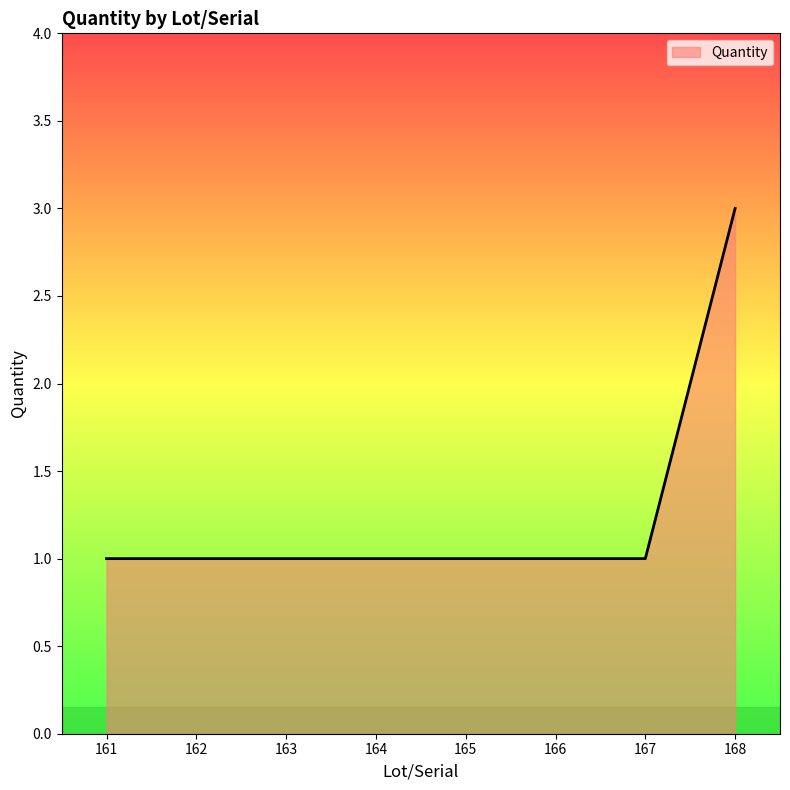

Reading left to right, what are all the values shown in this chart?

1	1	1	1	1	1	1	3